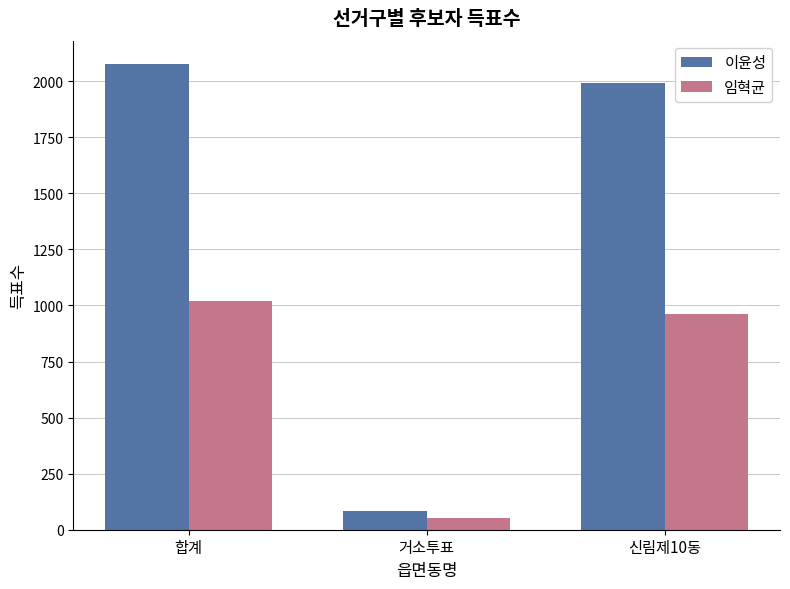

Which series has the largest total across all categories?

이윤성